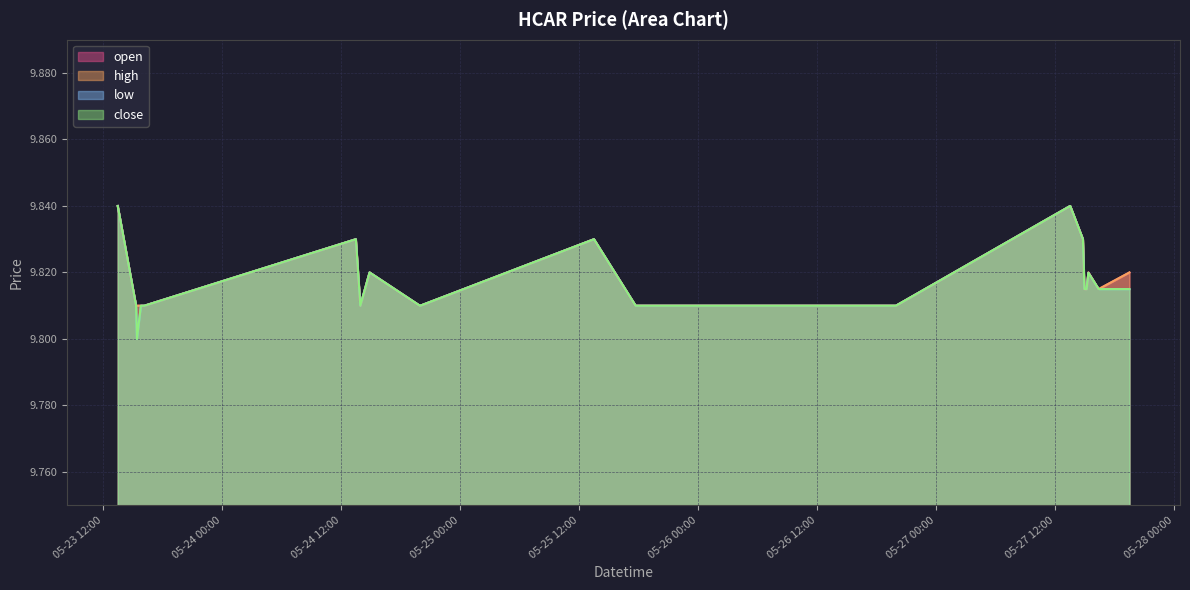

The value of open at 2022-05-24 13:57:00 is 9.8. True or false?

True